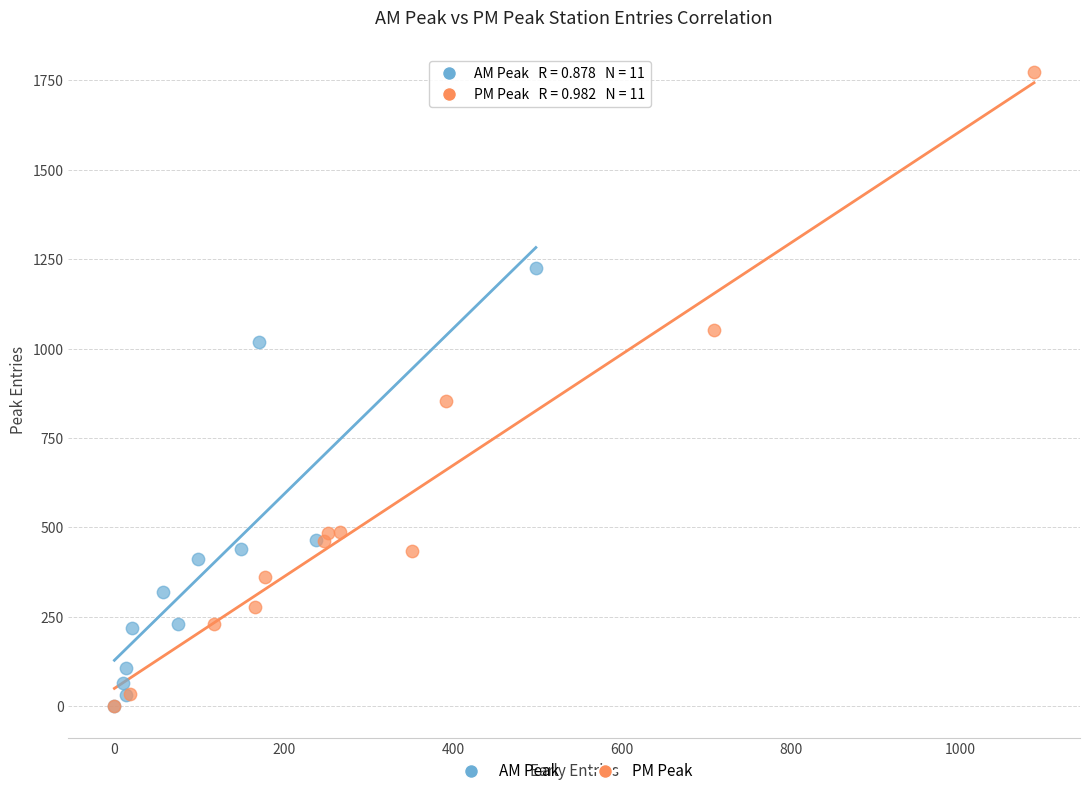

Which series has the largest Y range (max minus min)?

PM Peak